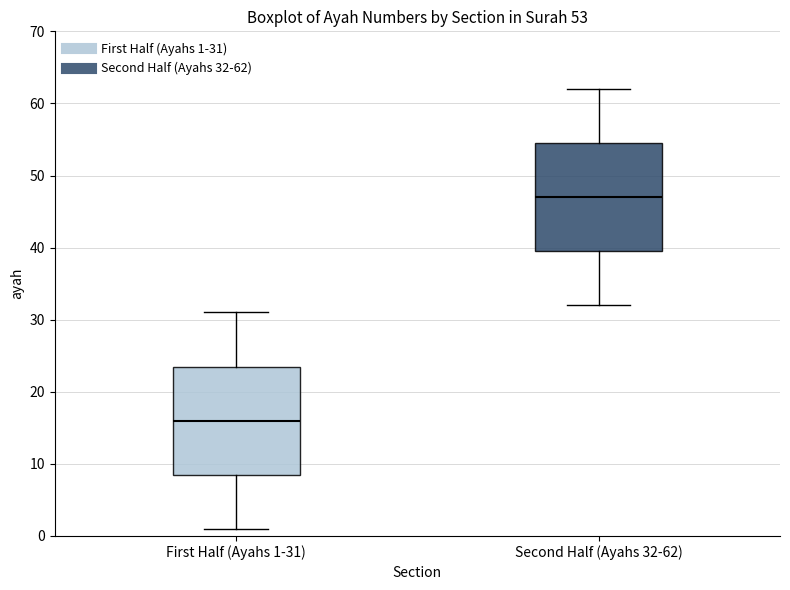

Which box's median line is the highest?

Second Half (Ayahs 32-62)